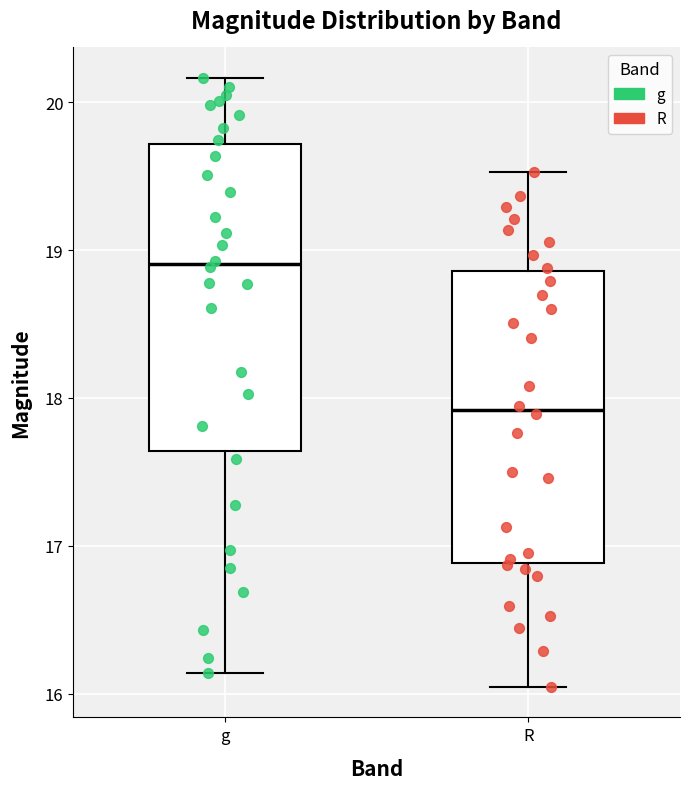

Where is the upper edge of the box for R on the y-axis? The values are not printed on the chart, so give them approximately, as read against the axis.

18.9